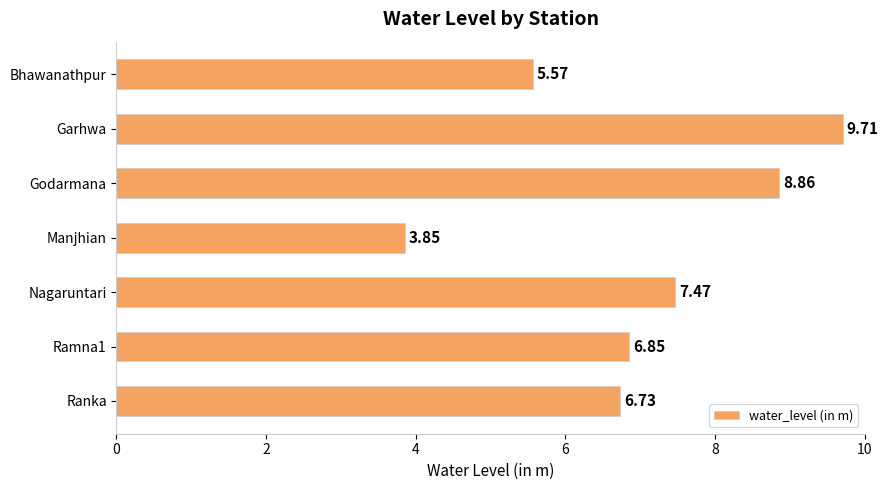

Where is the data nearest to the value 6?

Bhawanathpur